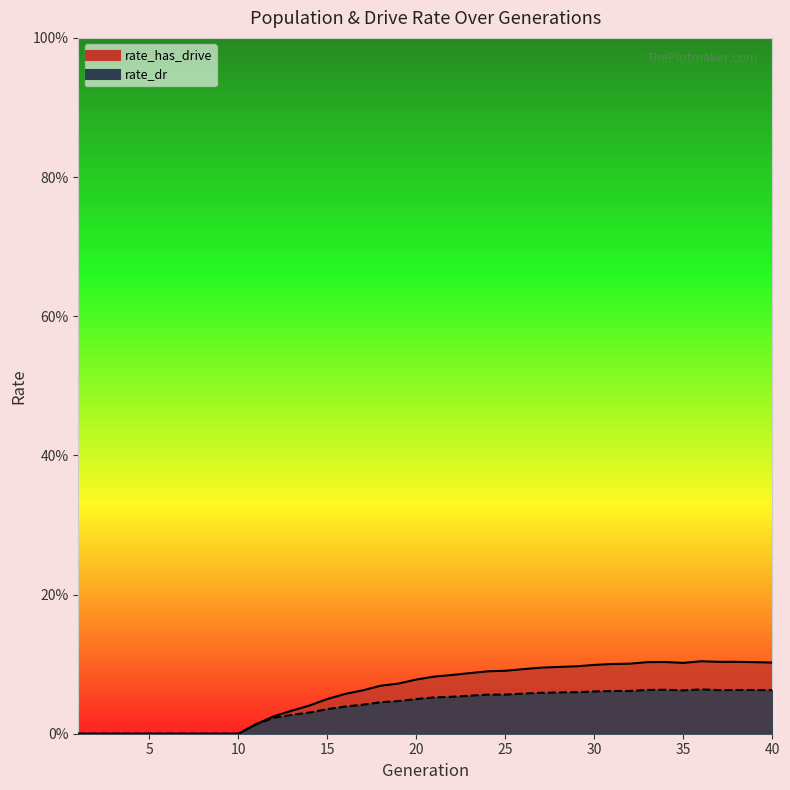

Is it true that rate_dr equals 0.1 at 17?

False